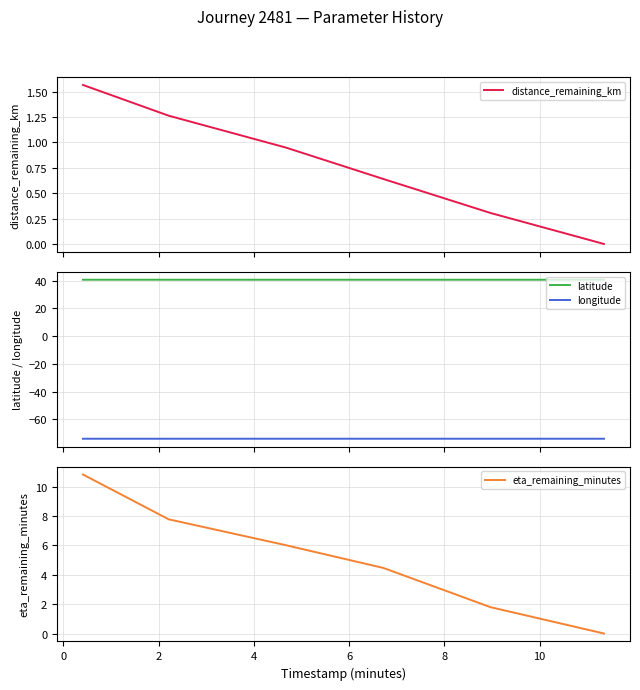

True or false: latitude and longitude intersect in this chart.

False